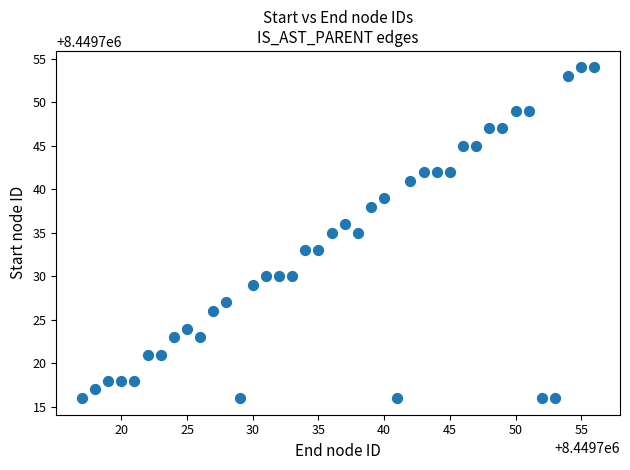

What is the range of X values (max minus min)?

39